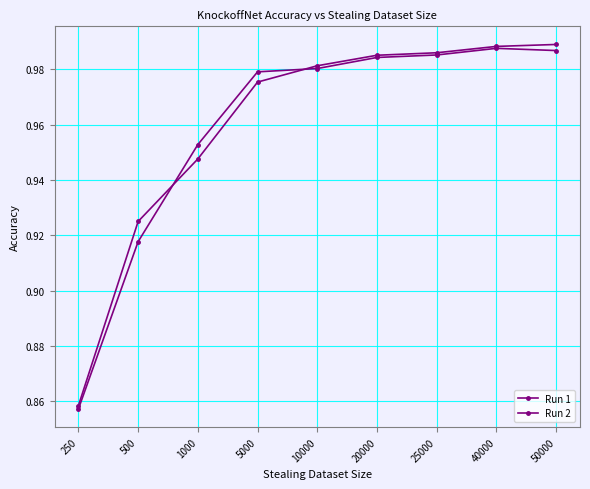

Between 50000 and 5000, which is larger?

50000